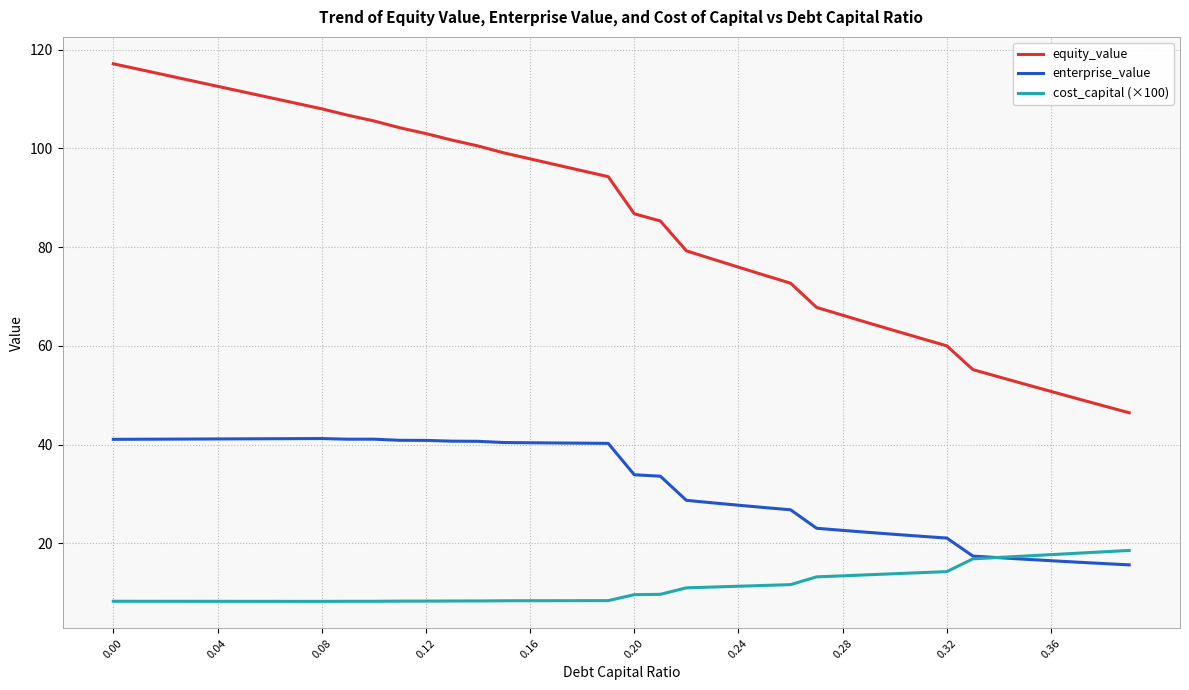

List the series in order of their overall mean, lowest first.

cost_capital (×100), enterprise_value, equity_value